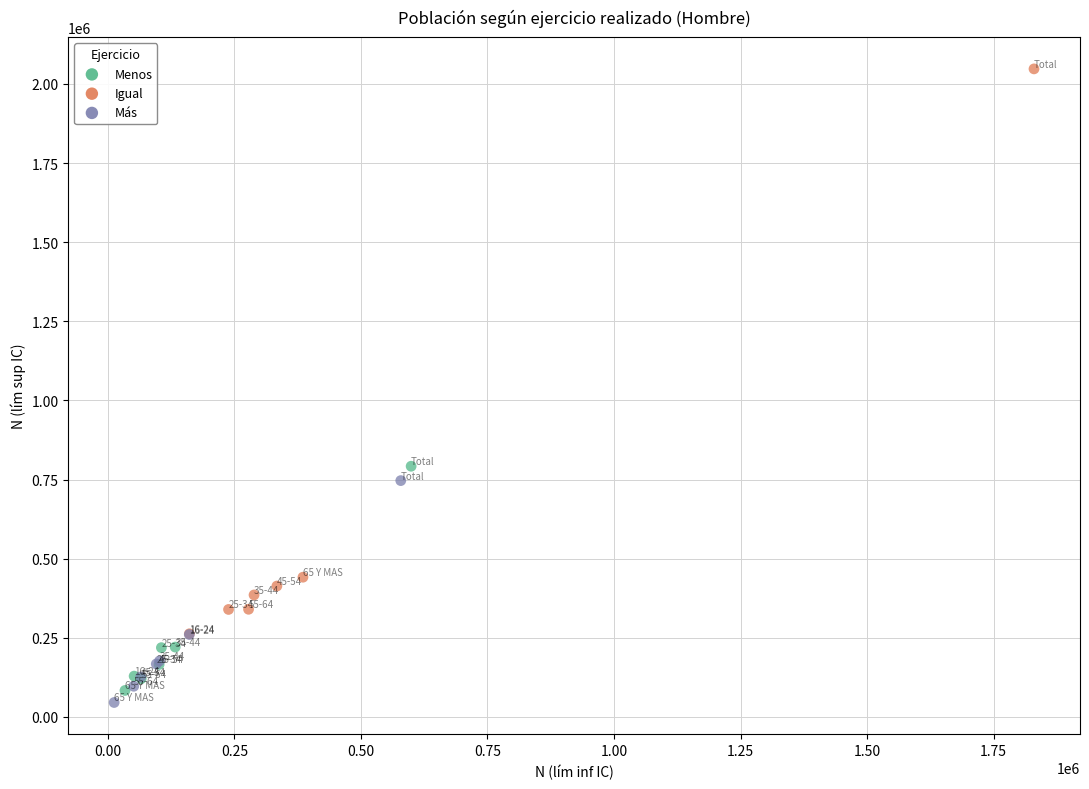

Which series has the largest Y range (max minus min)?

Igual